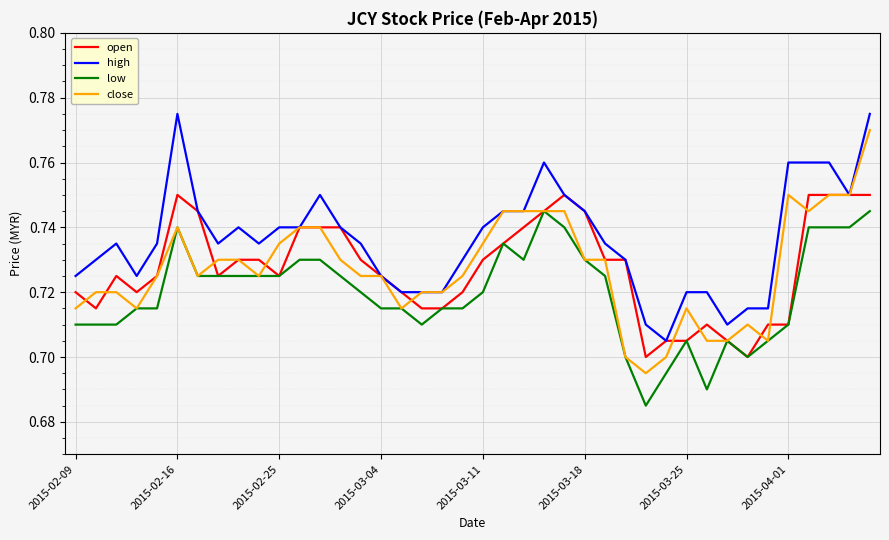

True or false: low and high cross at least once.

False